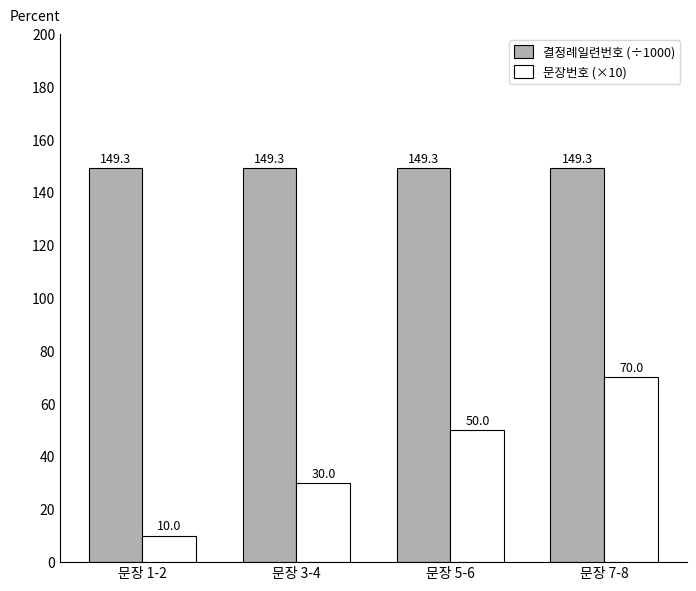

What is the sum of the 문장번호 (×10) values at 문장 7-8 and 문장 1-2?

80.0